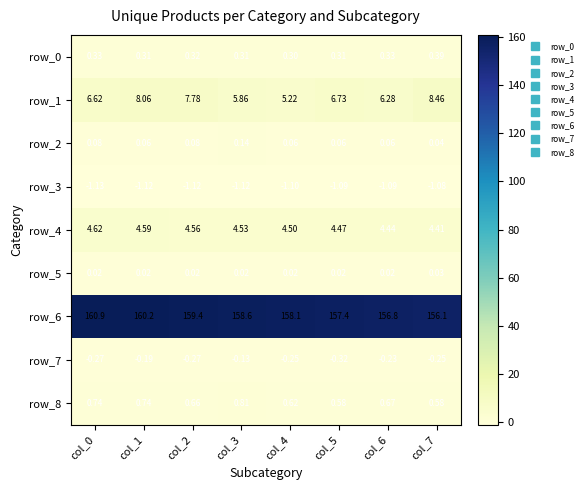

What is the total value across all series at col_2?

171.4